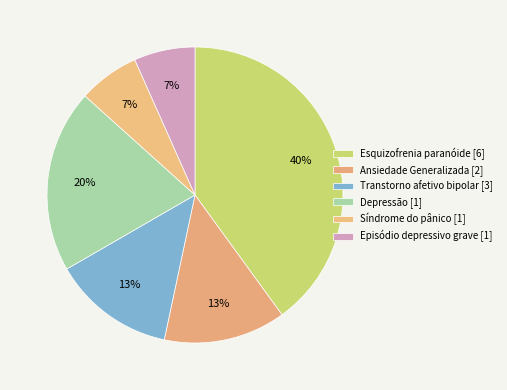

Does Esquizofrenia paranóide [6] represent more than half of the total?

No